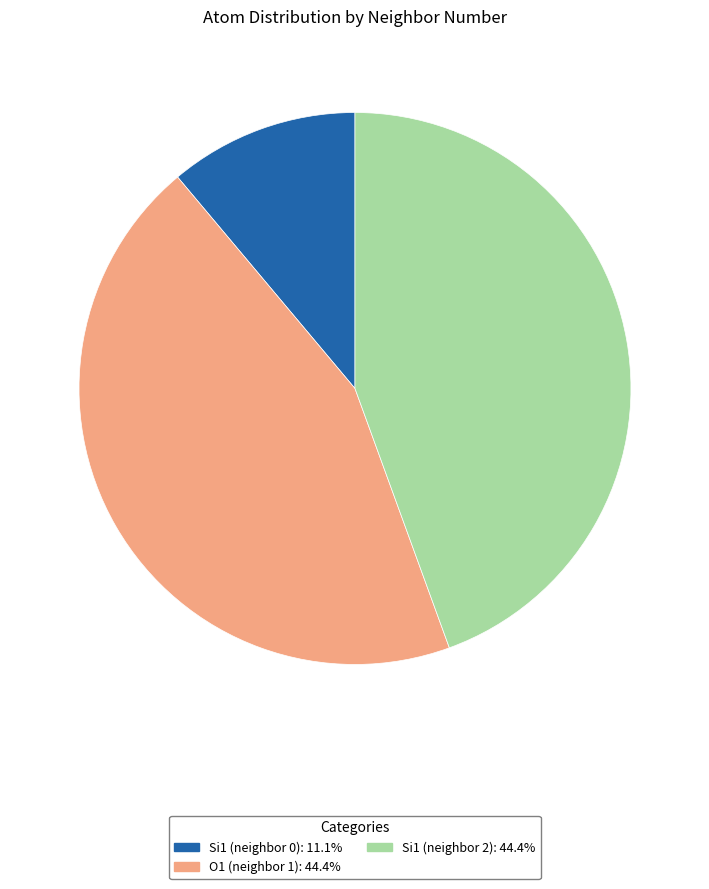

Is Si1 (neighbor 0) the majority of the pie?

No